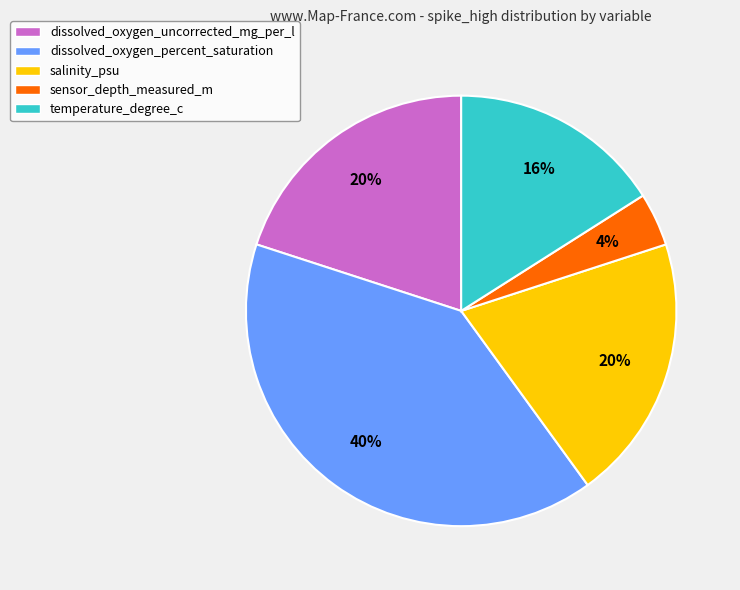

True or false: dissolved_oxygen_uncorrected_mg_per_l accounts for 31% of the total.

False